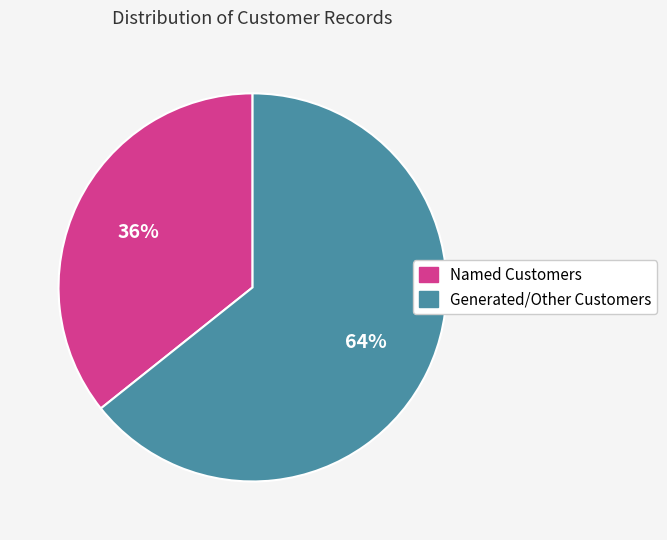

Is there any slice that represents more than half of the pie?

Yes